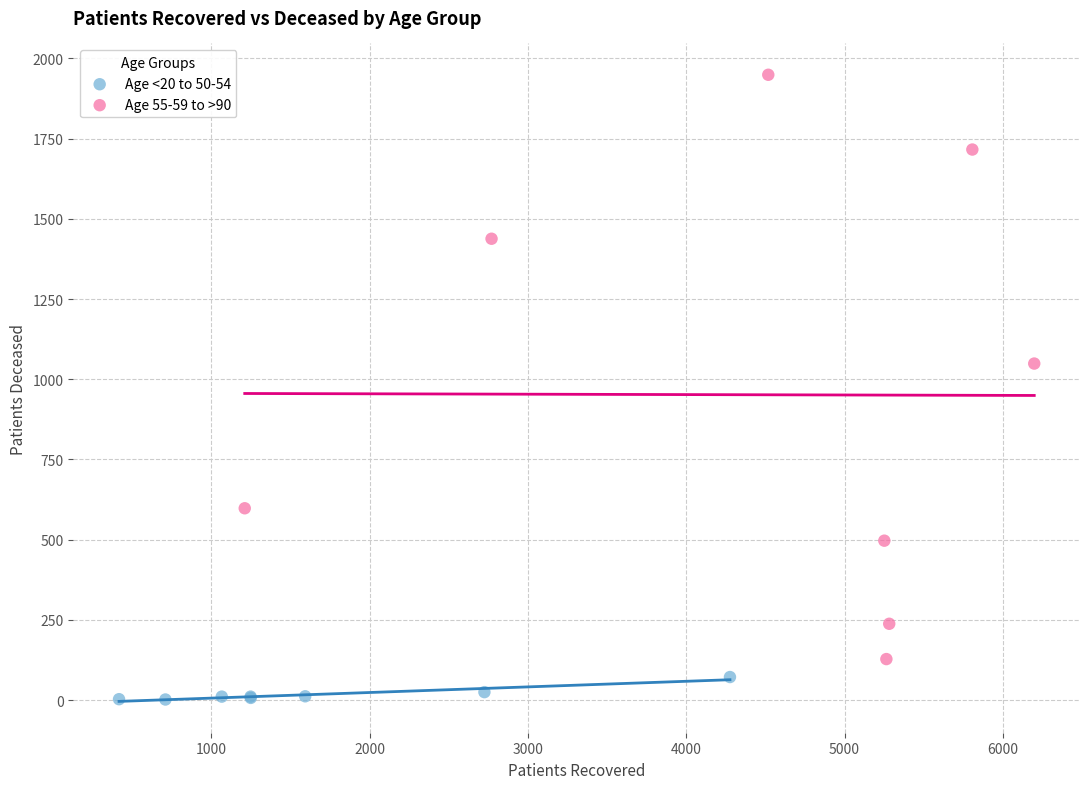

Which series reaches the minimum Y coordinate?

Age <20 to 50-54